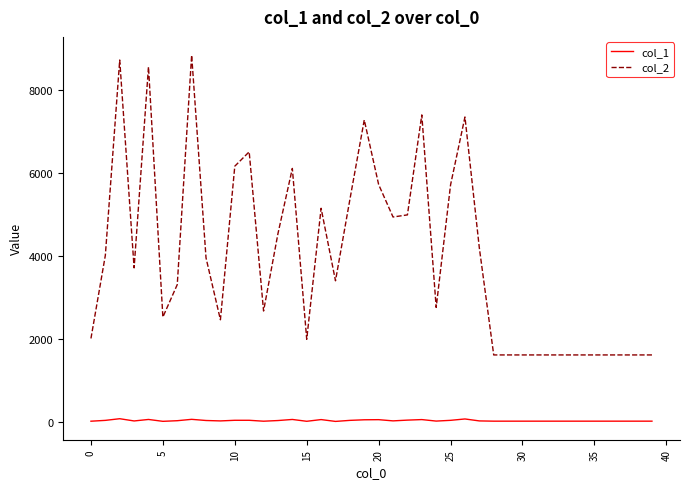

What are all the series names shown in the legend?

col_1, col_2